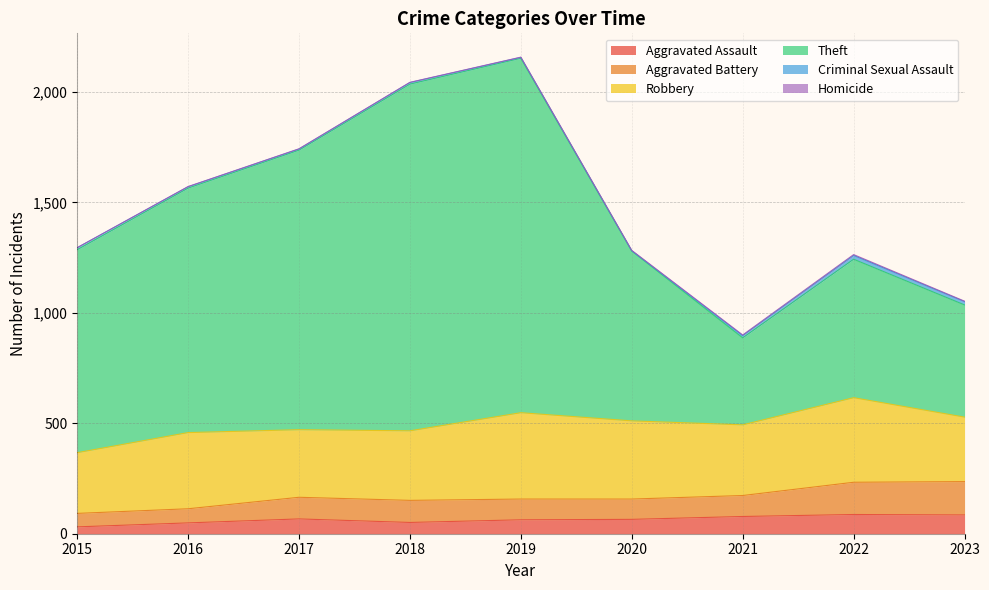

Does the chart have visible grid lines?

Yes